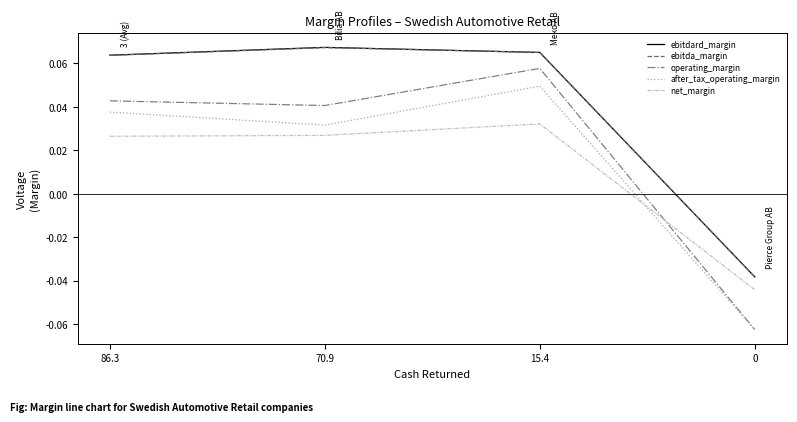

What position from the right is 70.9?

3